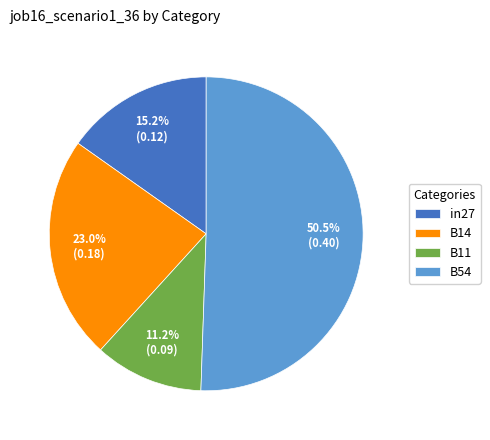

What is the largest slice in the pie chart?

B54